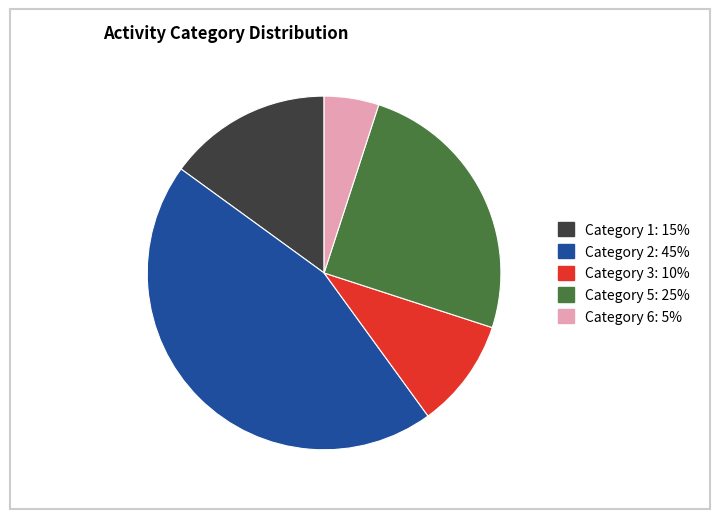

Does any single category account for the majority?

No